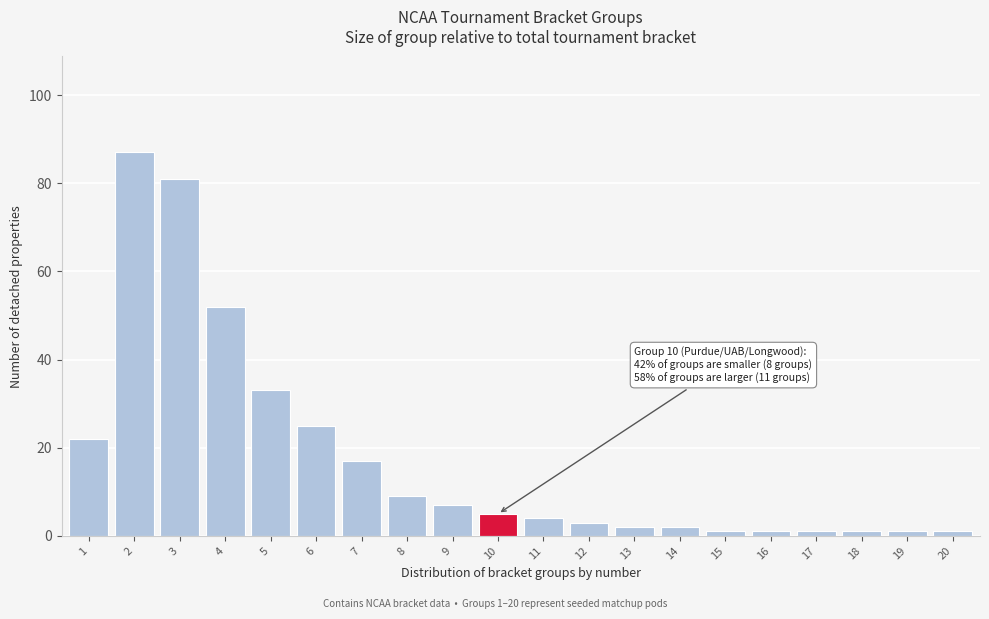

Reading right to left, transcribe all the data shown in this chart.

20=1	19=1	18=1	17=1	16=1	15=1	14=2	13=2	12=3	11=4	10=5	9=7	8=9	7=17	6=25	5=33	4=52	3=81	2=87	1=22